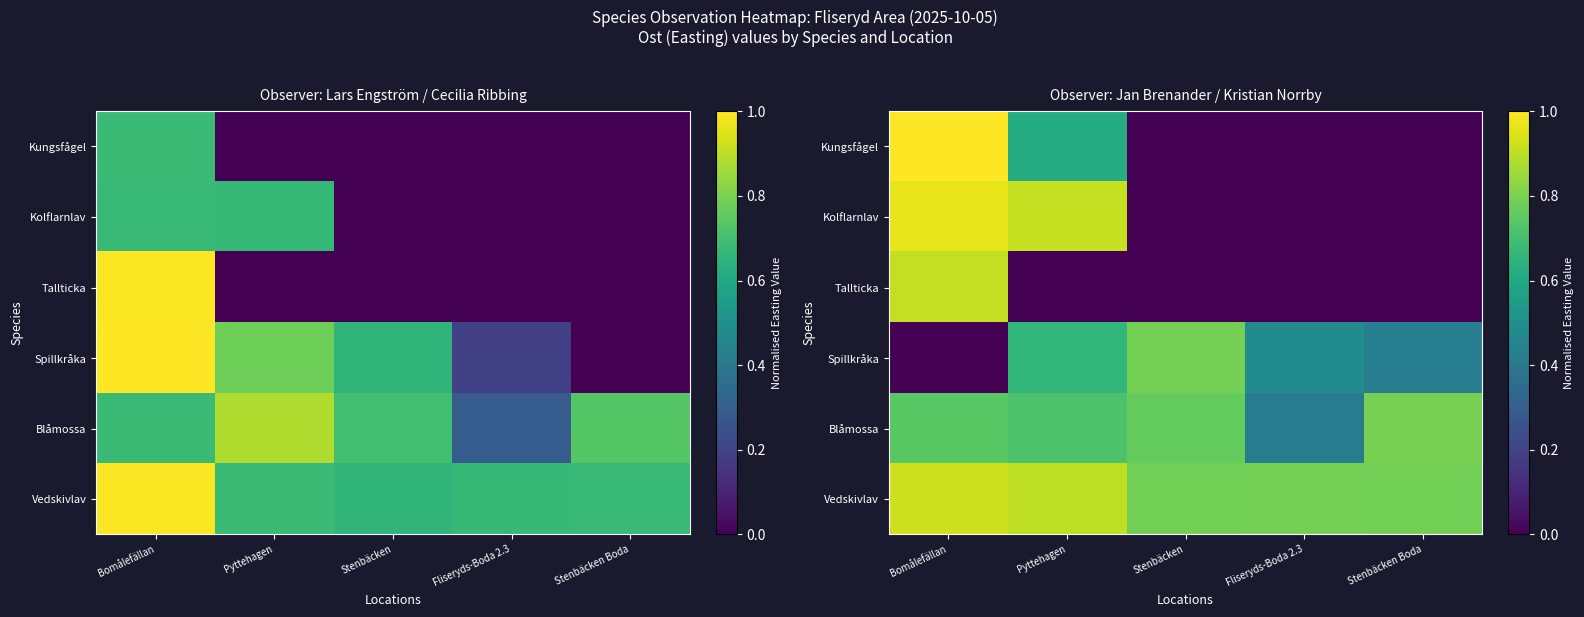

The Kolflarnlav series shows 1.0 at Bomålefällan. True or false?

True